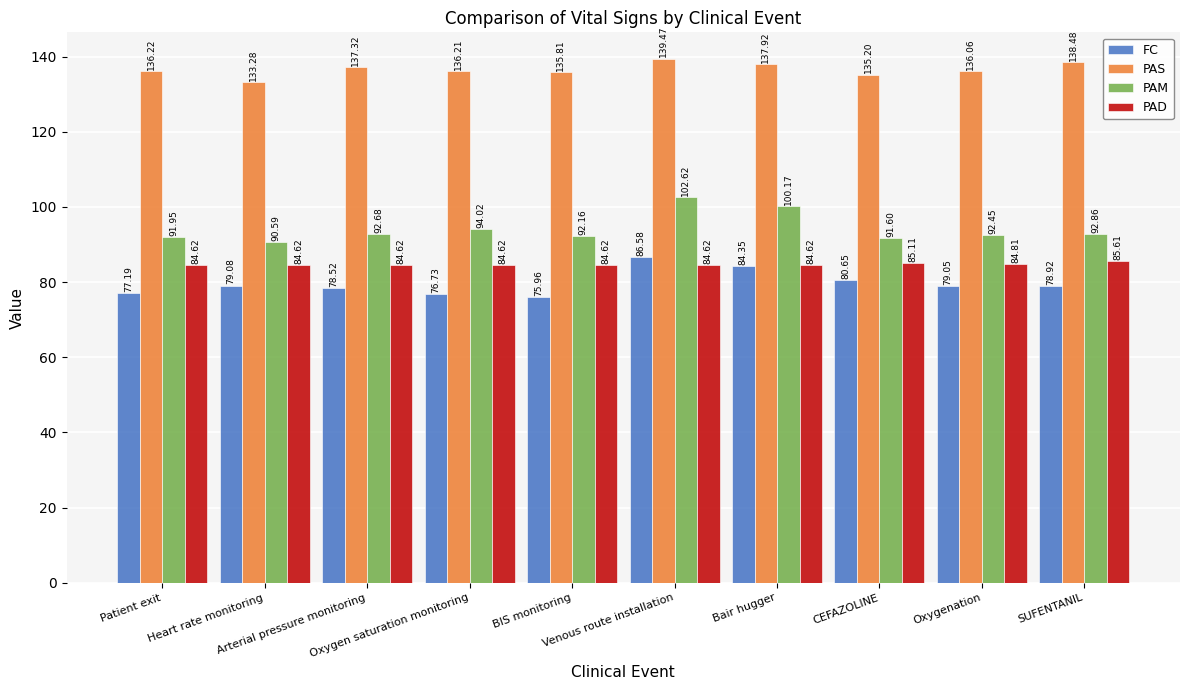

What is the label of the 5th bar from the left?

BIS monitoring